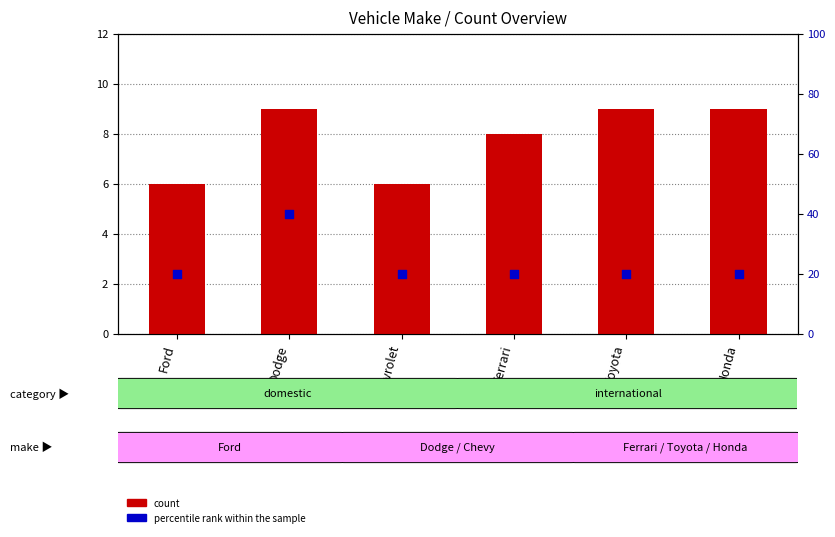

Which series has the largest total across all categories?

percentile rank within the sample